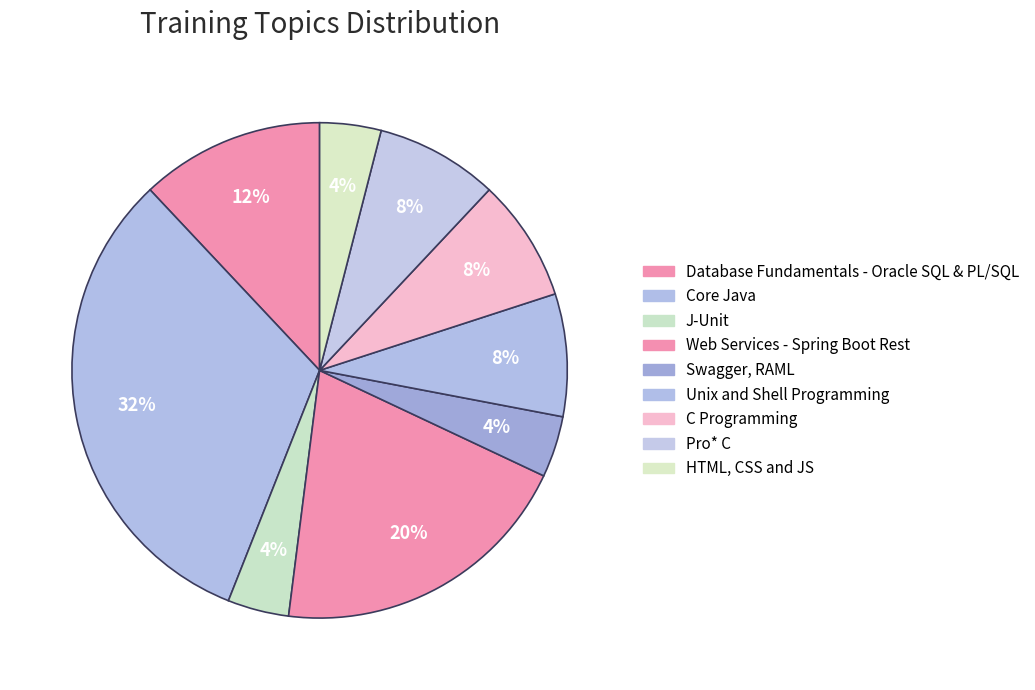

To the nearest percent, what is the combined percentage of Database Fundamentals - Oracle SQL & PL/SQL and HTML, CSS and JS?

16%